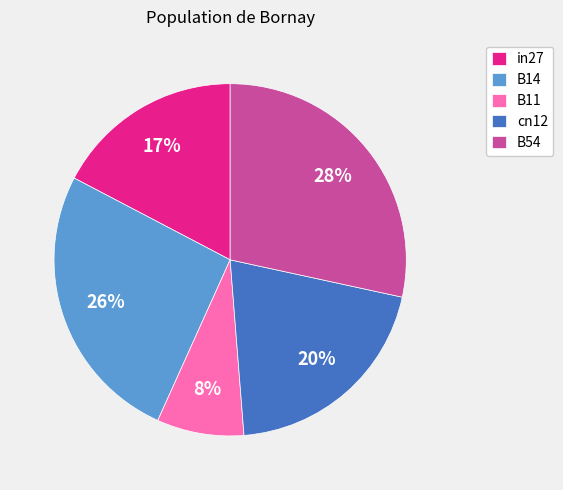

Which slice is the smallest?

B11